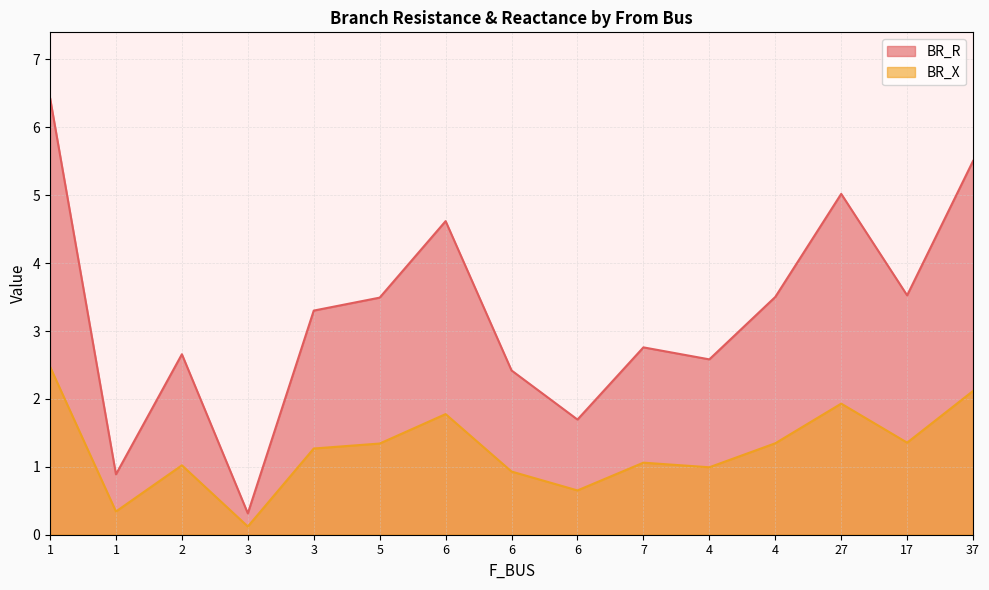

What are all the series names shown in the legend?

BR_R, BR_X